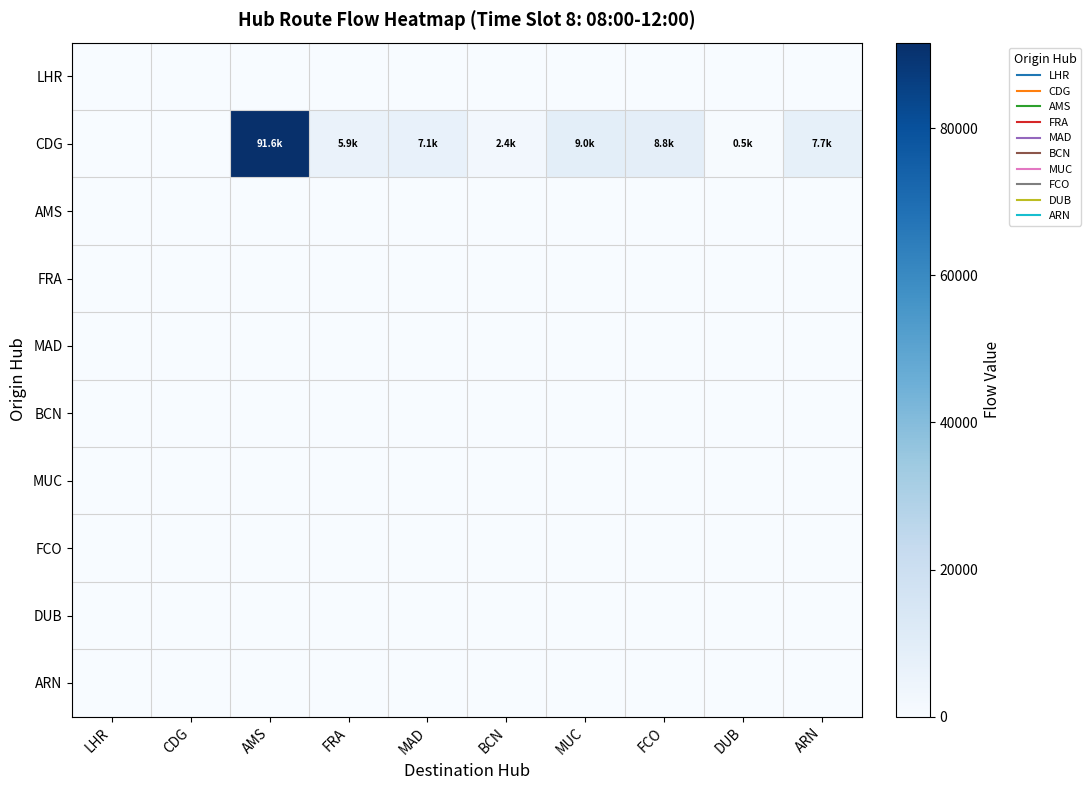

Between MAD and FRA, which is larger?

MAD